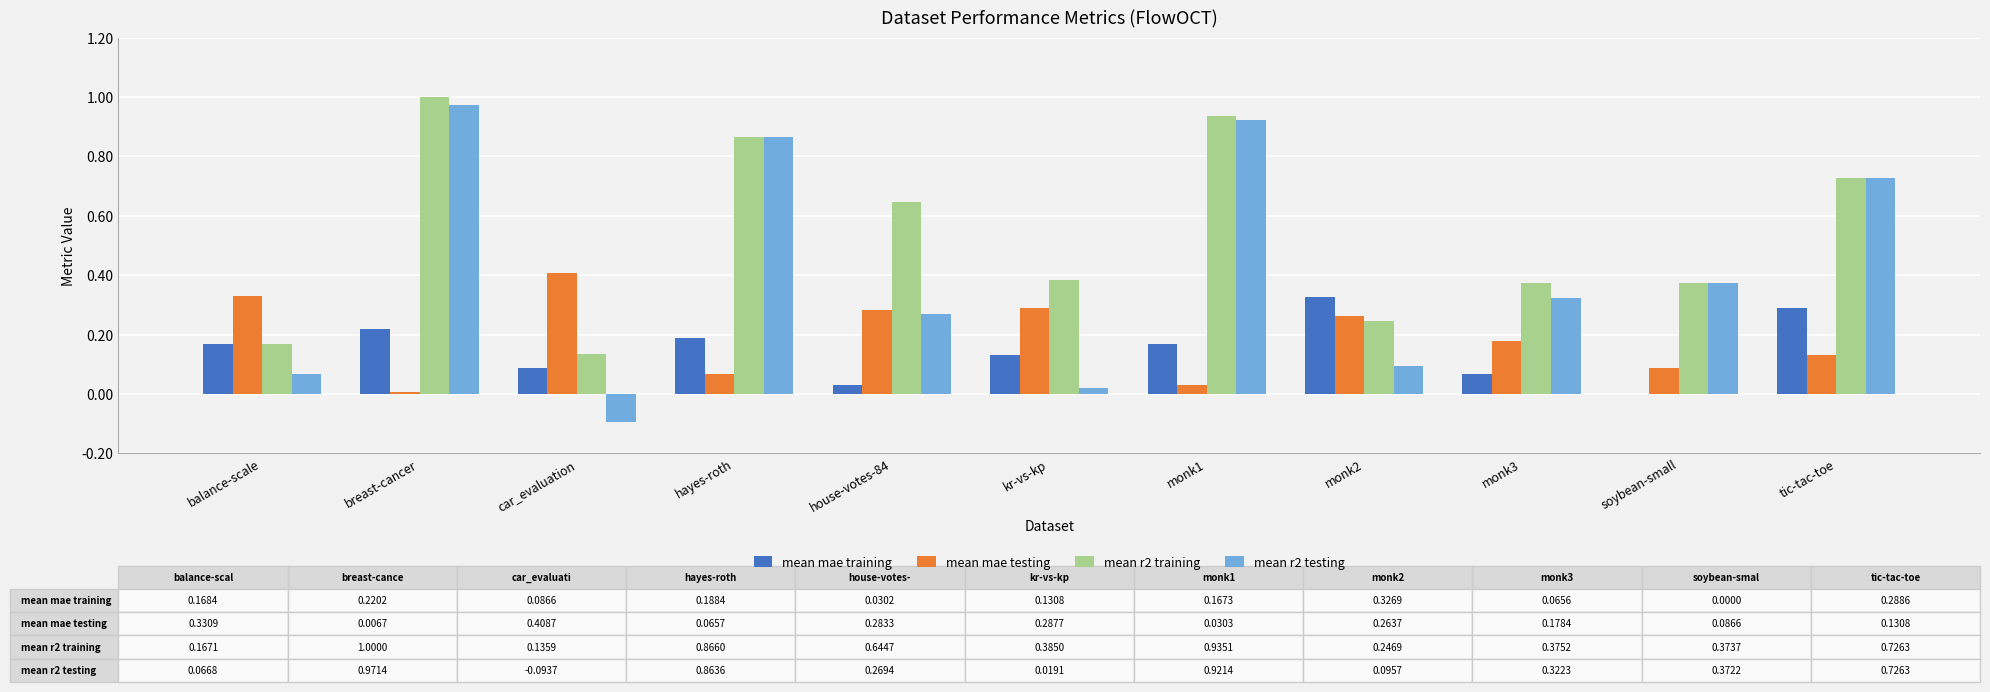

At which category is the sum across all series the highest?

breast-cancer